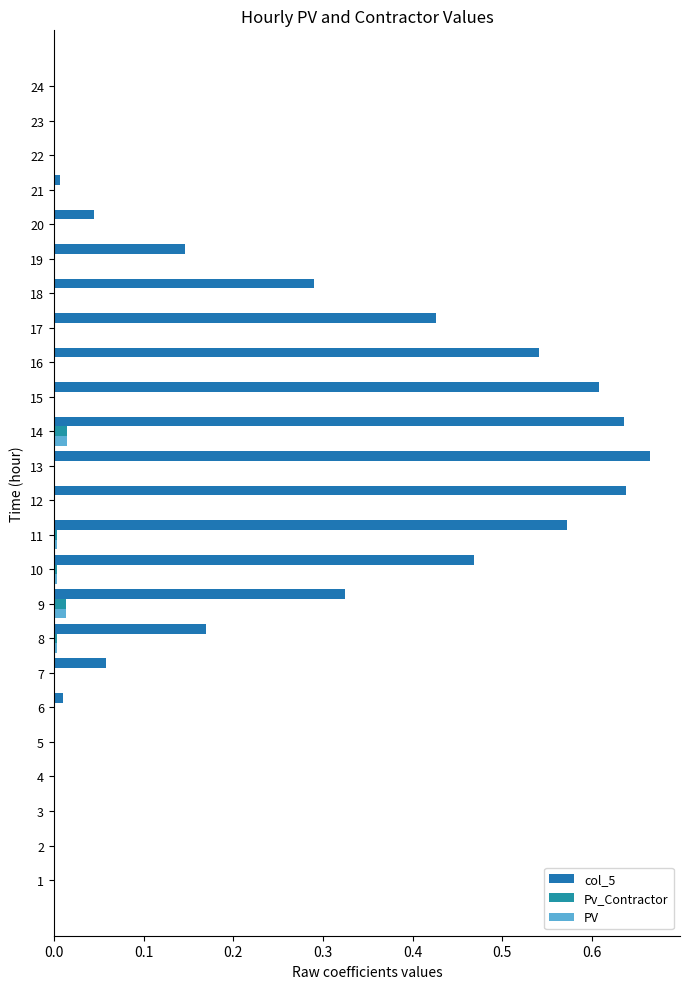

Count the number of data series in this chart.

3